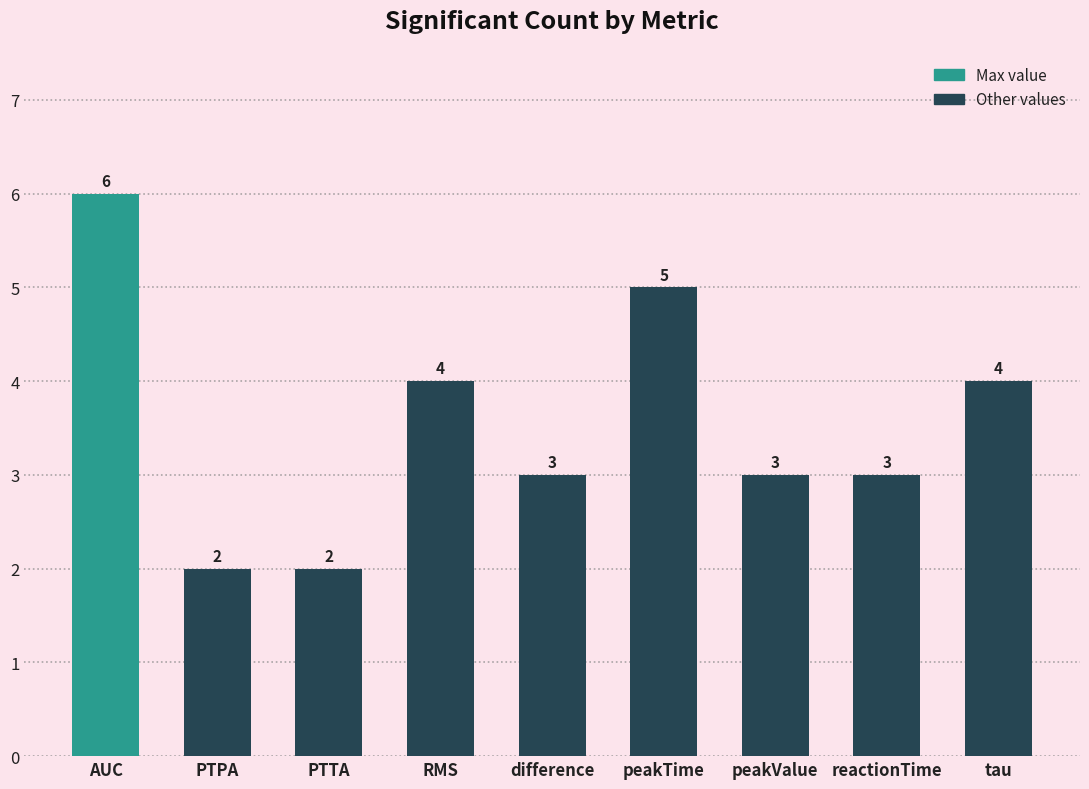

What is the label of the 9th bar from the right?

AUC